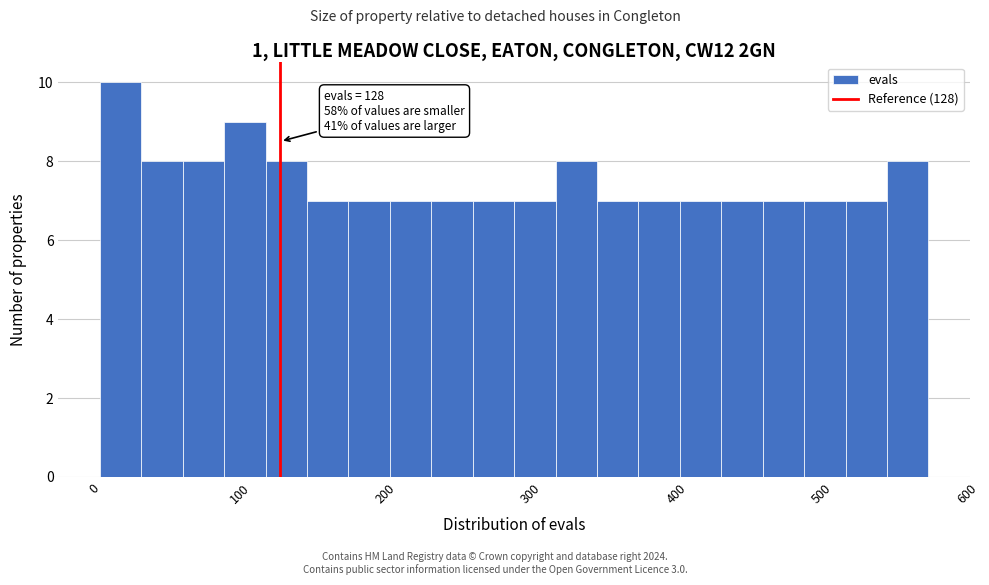

Read against the x-axis, roughly where is the centre of the tallest bar?

20